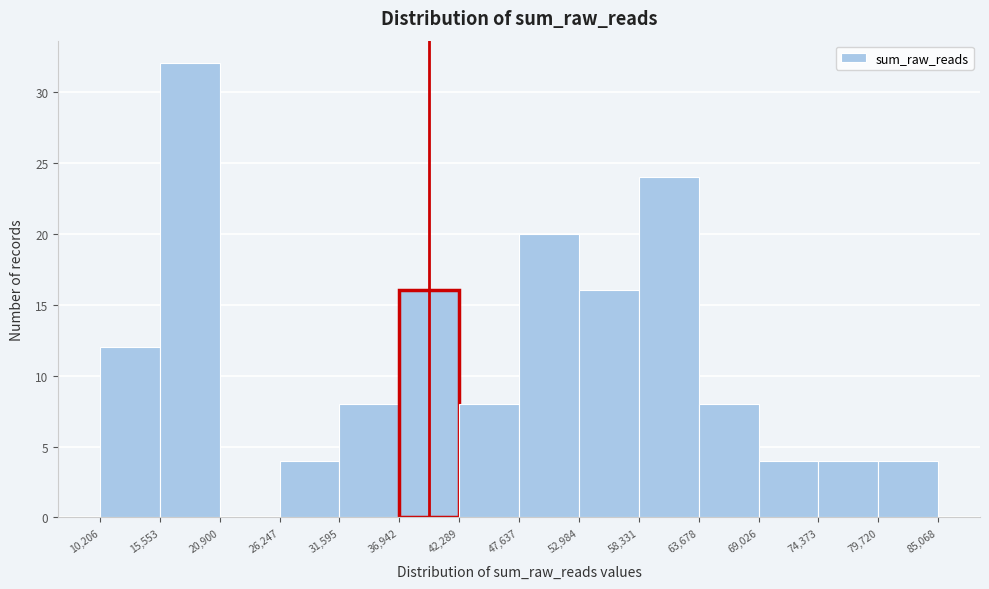

Over which range of the x-axis is the bar tallest?

15,553 to 20,900